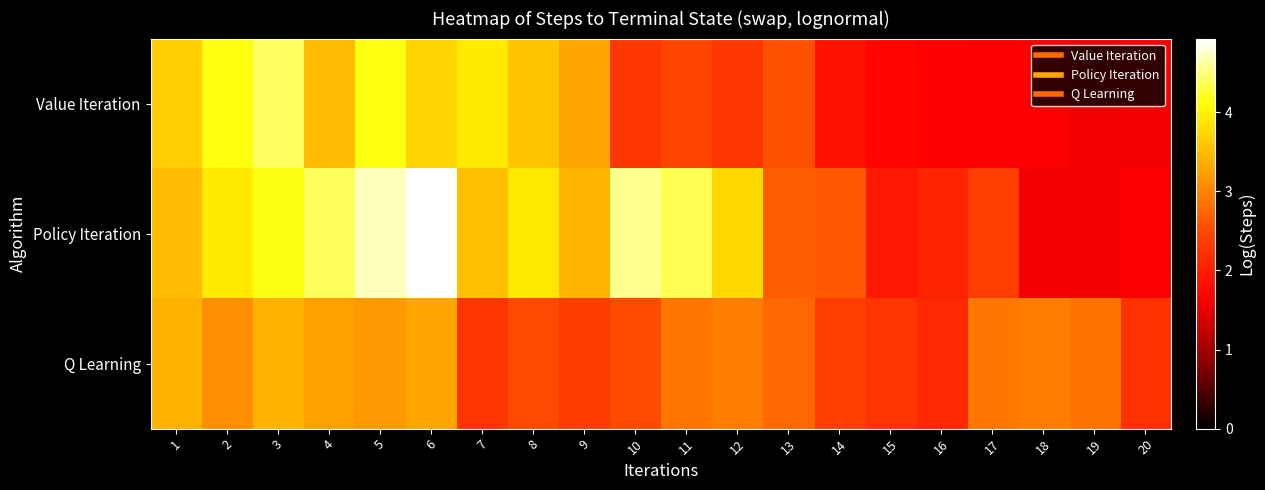

What is the smallest value displayed?

1.5